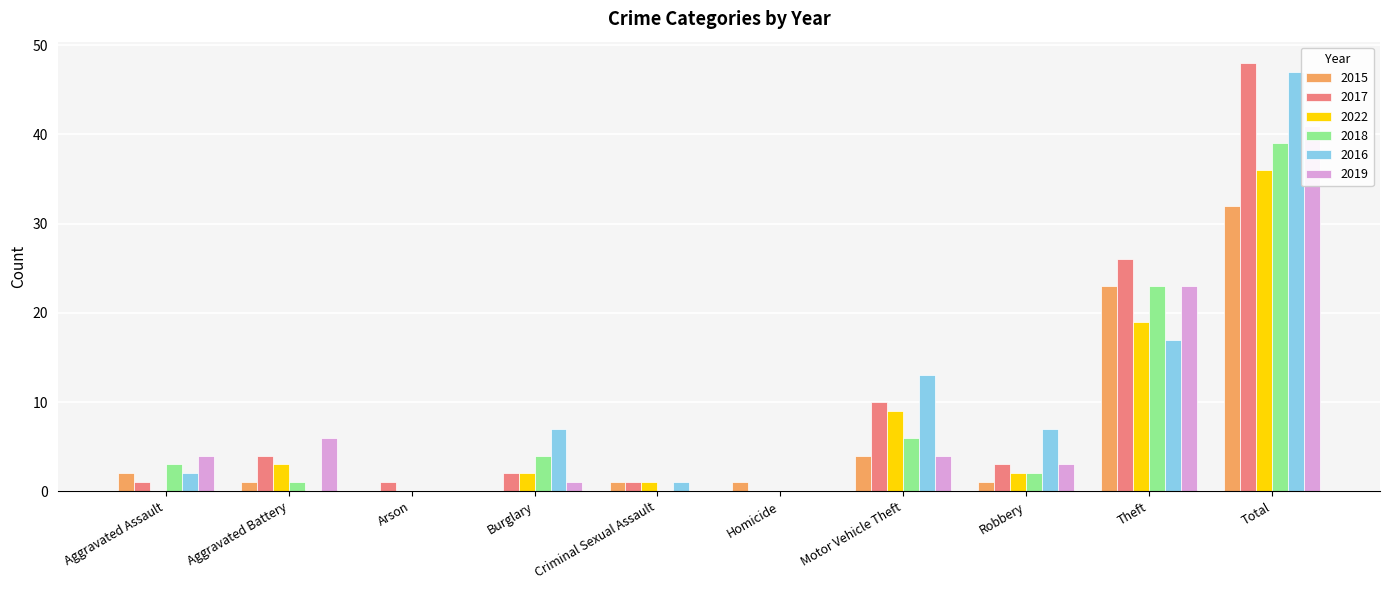

True or false: 2015 has a value of 1 at Homicide.

True